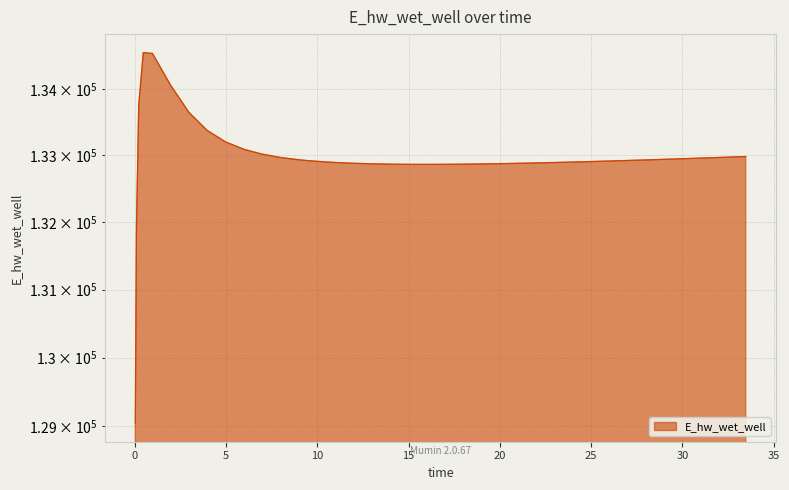

Count the number of values greater than 132920.

20